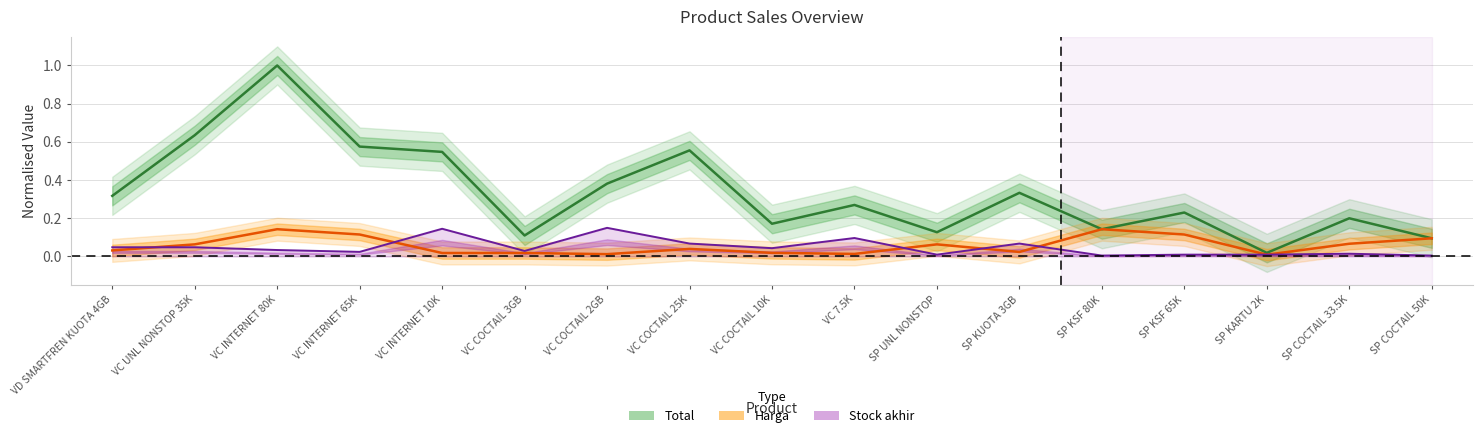

What is the difference between the highest and lowest values at VC 7.5K?

0.3